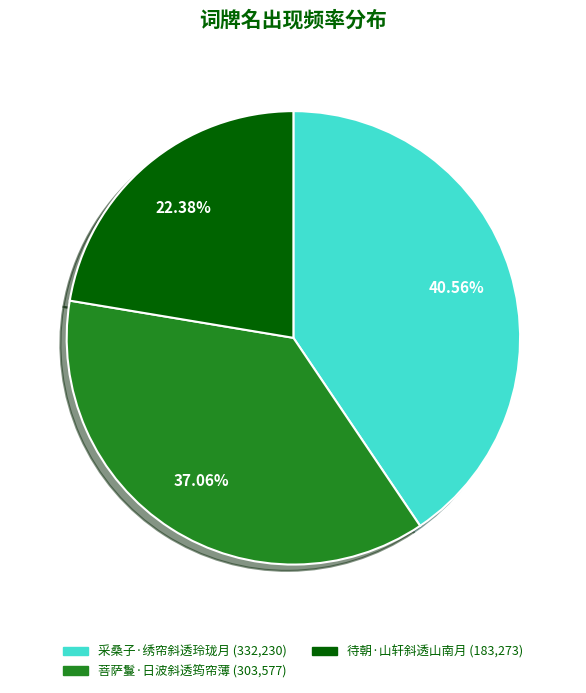

To the nearest percent, what is the combined percentage of 待朝·山轩斜透山南月 and 采桑子·绣帘斜透玲珑月?

63%